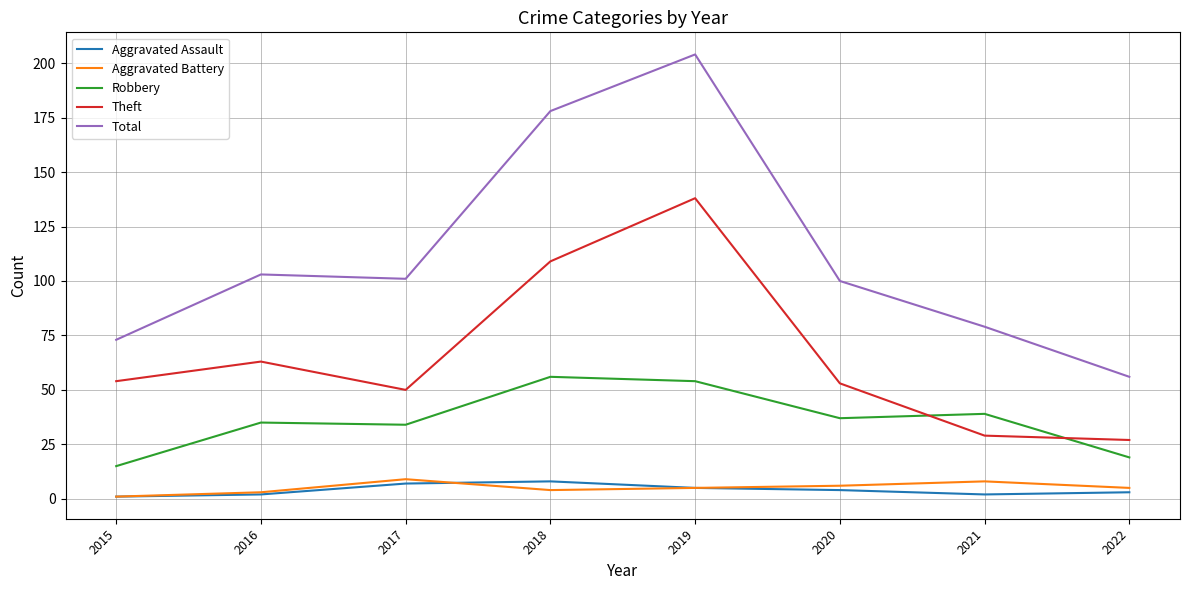

At which label does Aggravated Assault first exceed 4?

2017